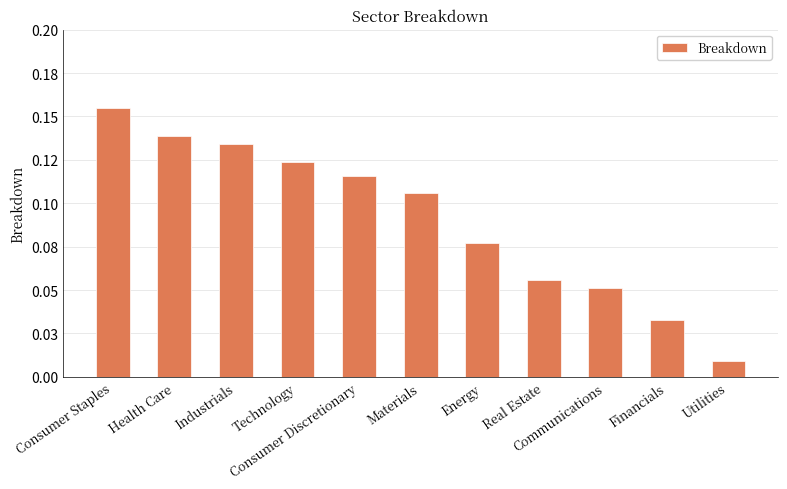

What is the label of the 5th bar from the right?

Energy